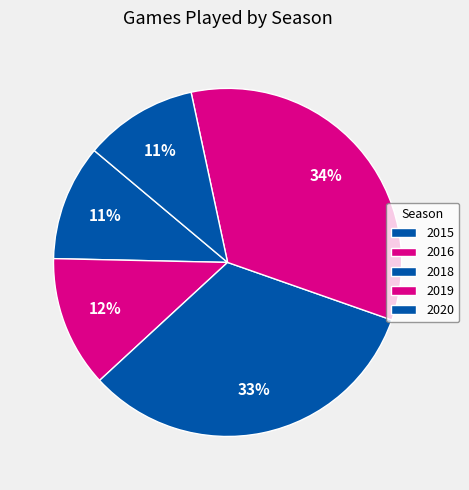

What percentage is NOT represented by 2016?

87.8%